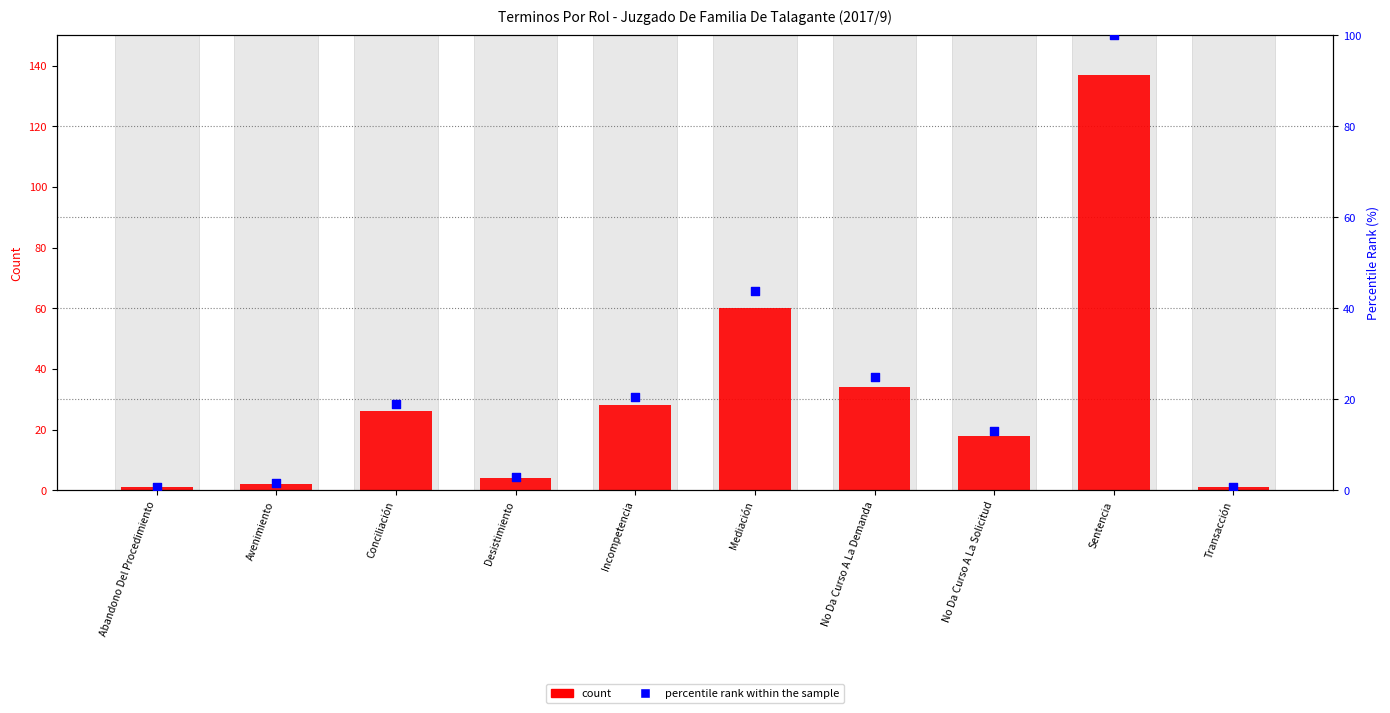

Which series reaches the minimum Y coordinate?

percentile rank within the sample